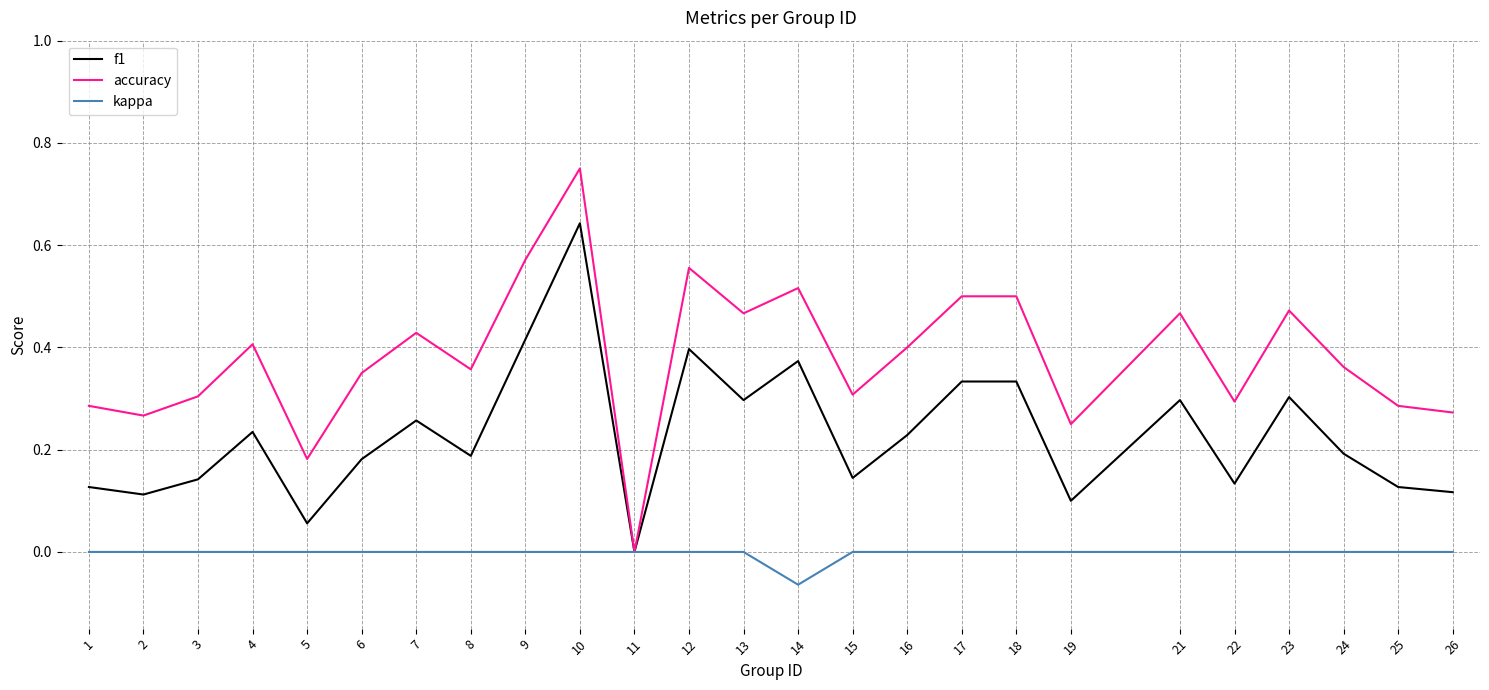

True or false: f1 has more than 2 points higher than both neighbors.

True